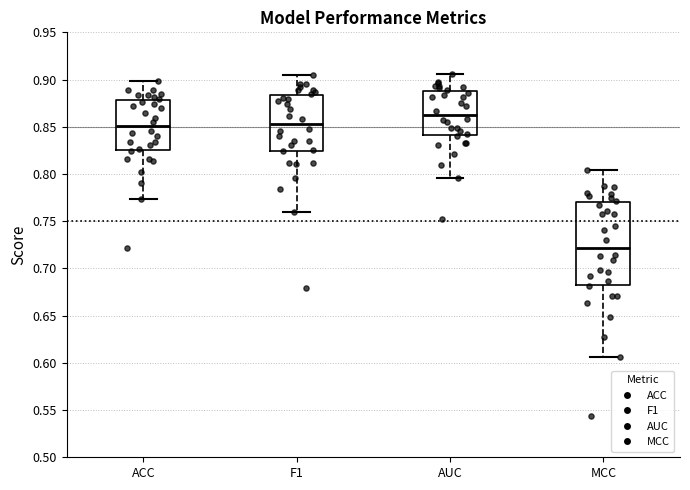

Where is the upper edge of the box for ACC on the y-axis? The values are not printed on the chart, so give them approximately, as read against the axis.

0.880